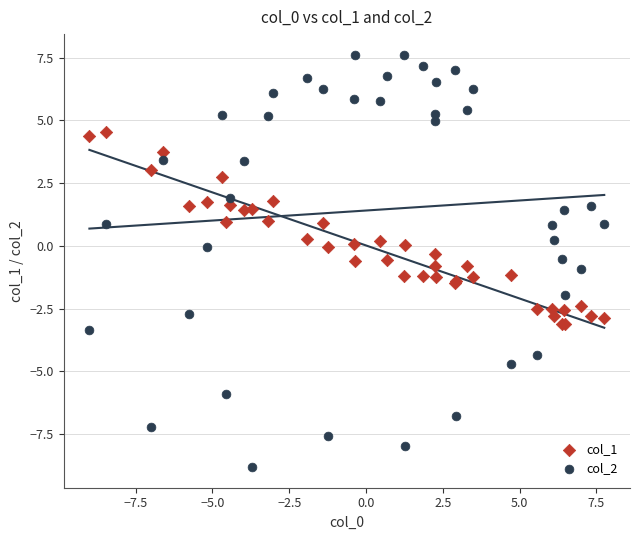

Which series has the largest Y range (max minus min)?

col_2